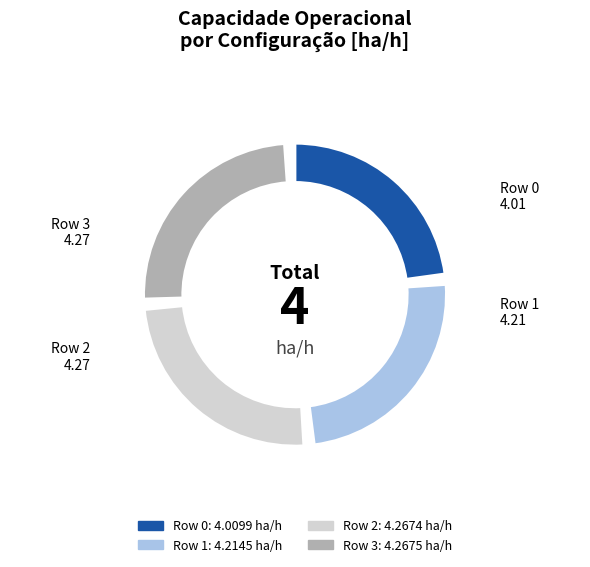

Which category has the smallest portion of the pie?

Row 0